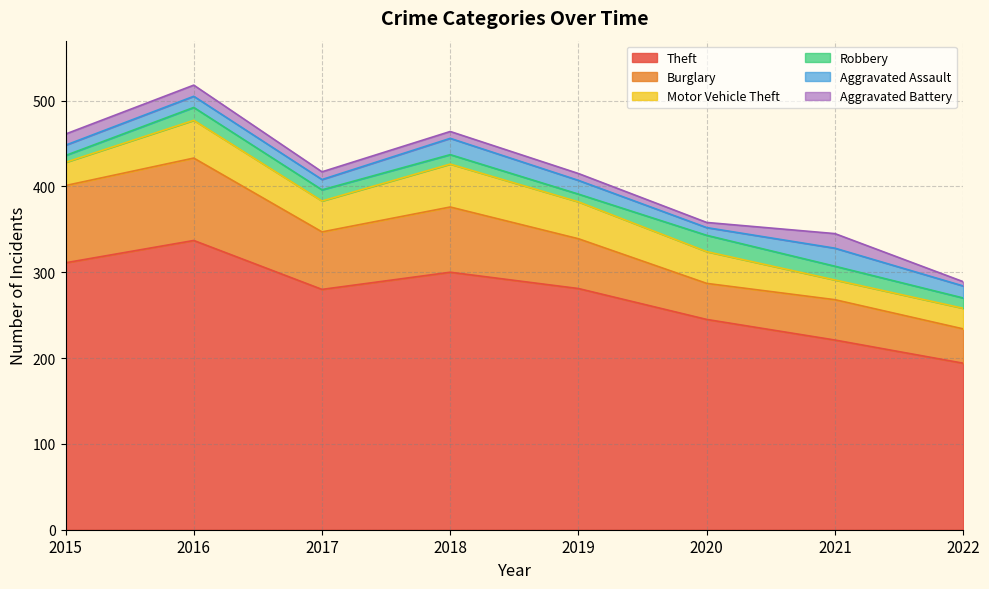

Where is Aggravated Battery nearest to the value 11?

2015